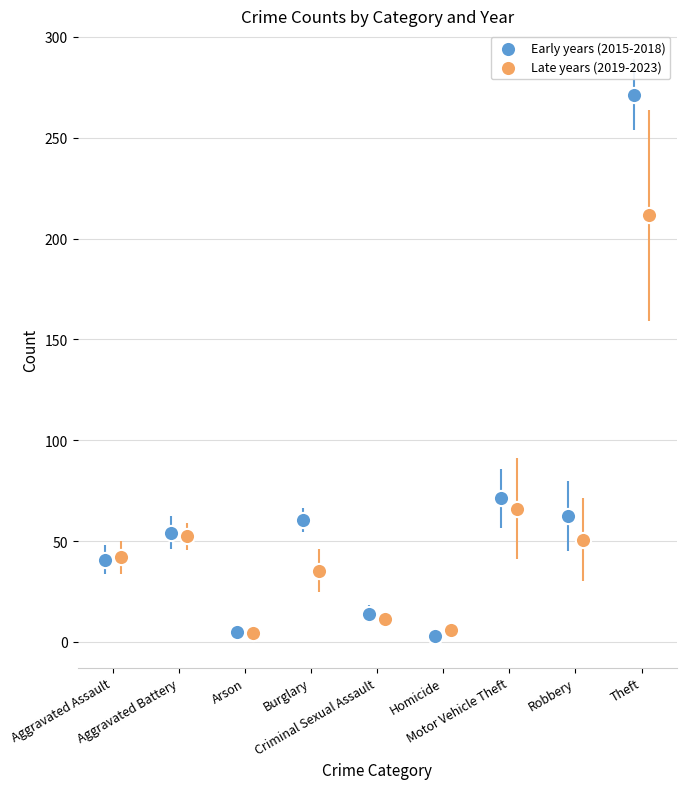

Which series has the widest spread of Y values?

Early years (2015-2018)